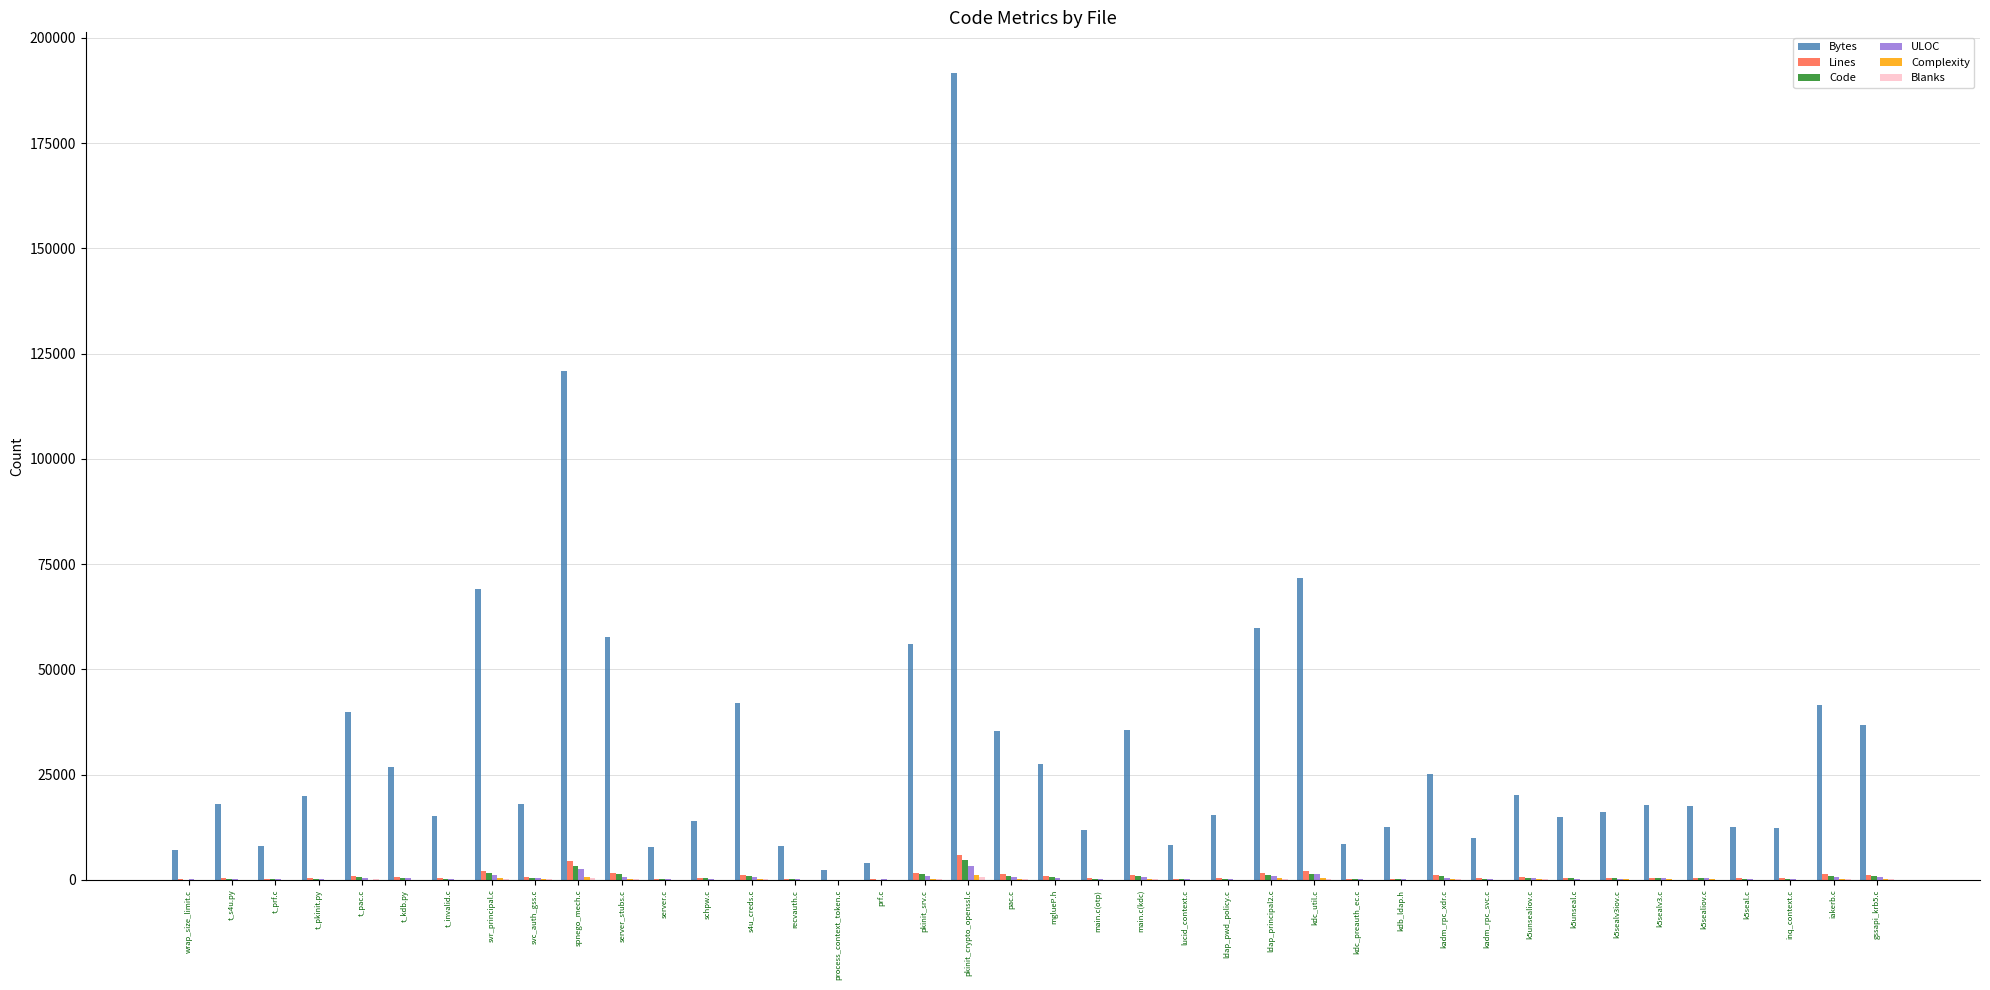

Is it true that Bytes equals 195666 at spnego_mech.c?

False